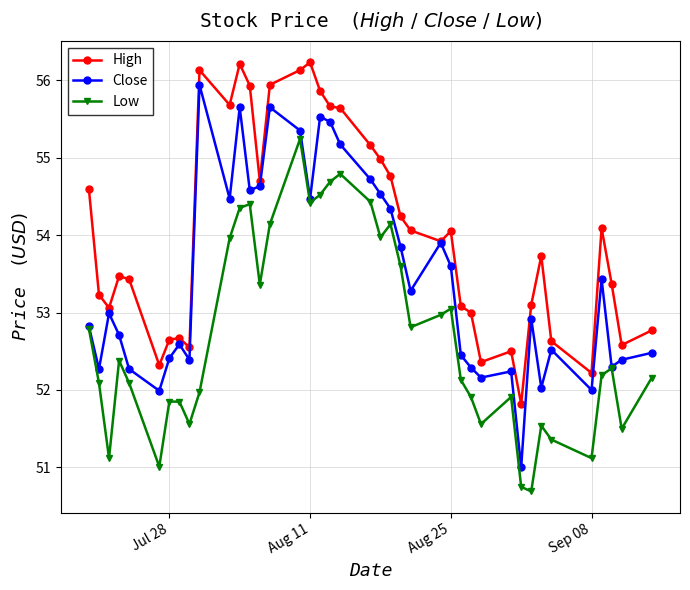

What is the value of the Close point at the 32nd from the left?

51.0